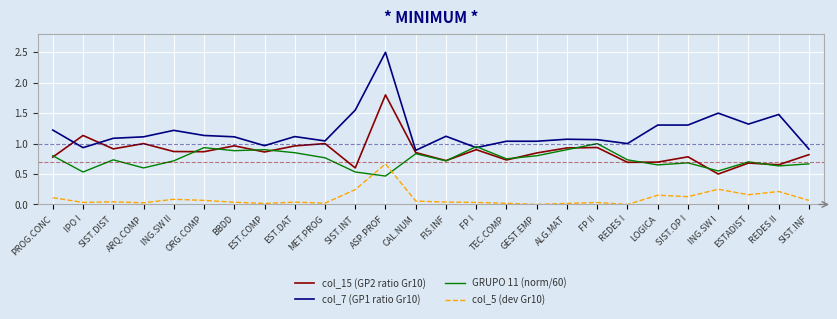

True or false: GRUPO 11 (norm/60) and col_5 (dev Gr10) intersect in this chart.

True